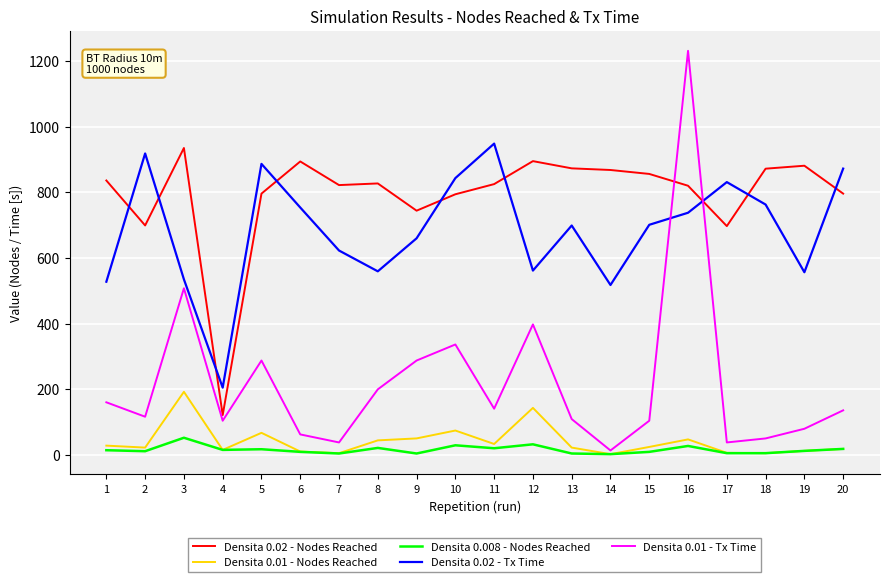

Which series has the widest spread of values?

Densita 0.01 - Tx Time